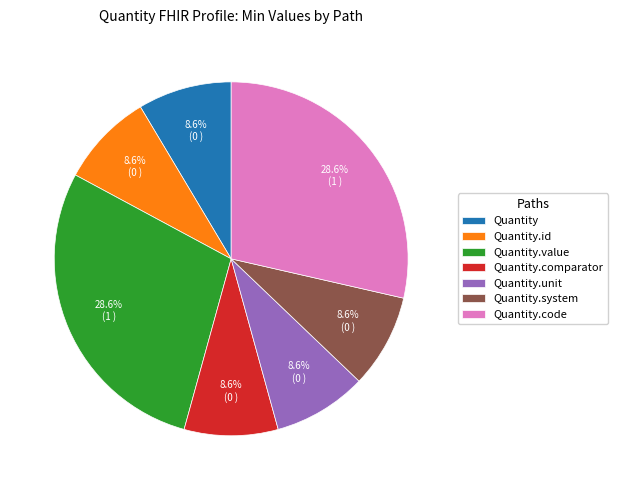

Which has a higher value, Quantity.id or Quantity.value?

Quantity.value